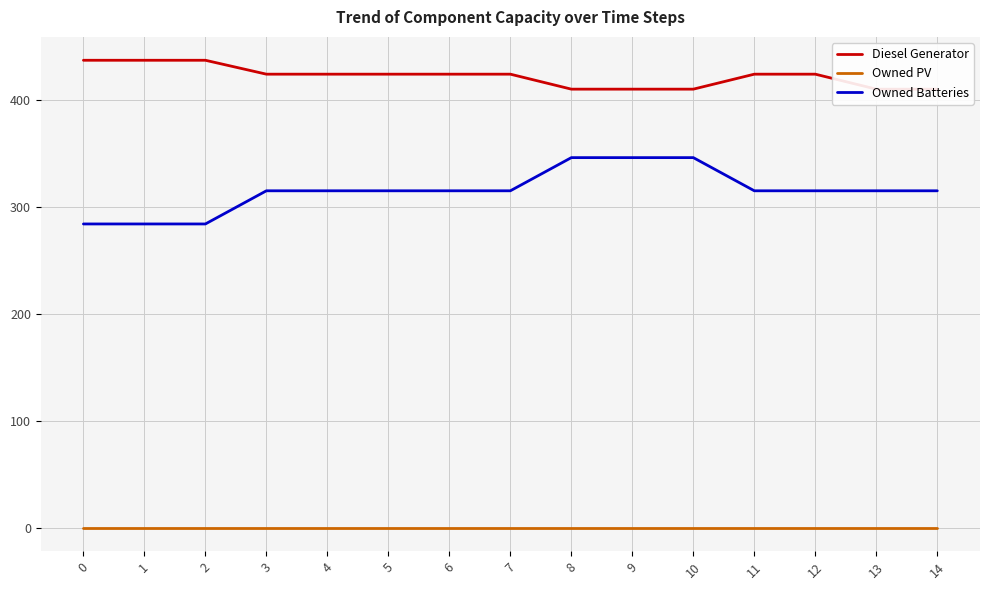

Count the number of data series in this chart.

3